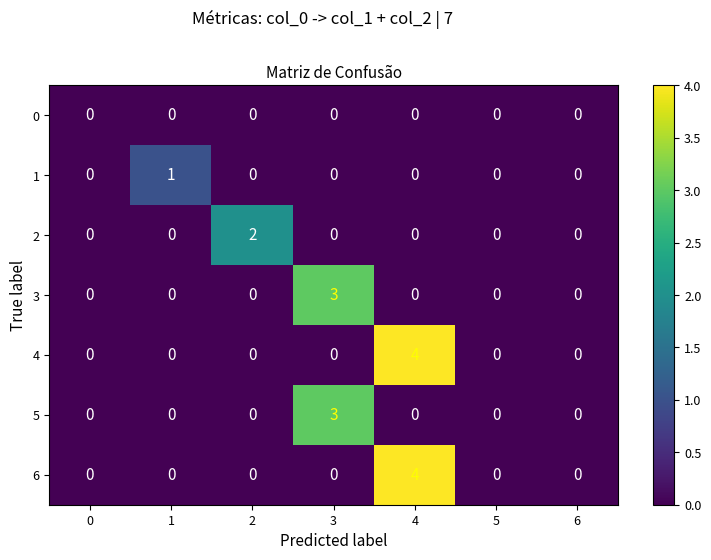

The 4 series shows 1 at 6. True or false?

False